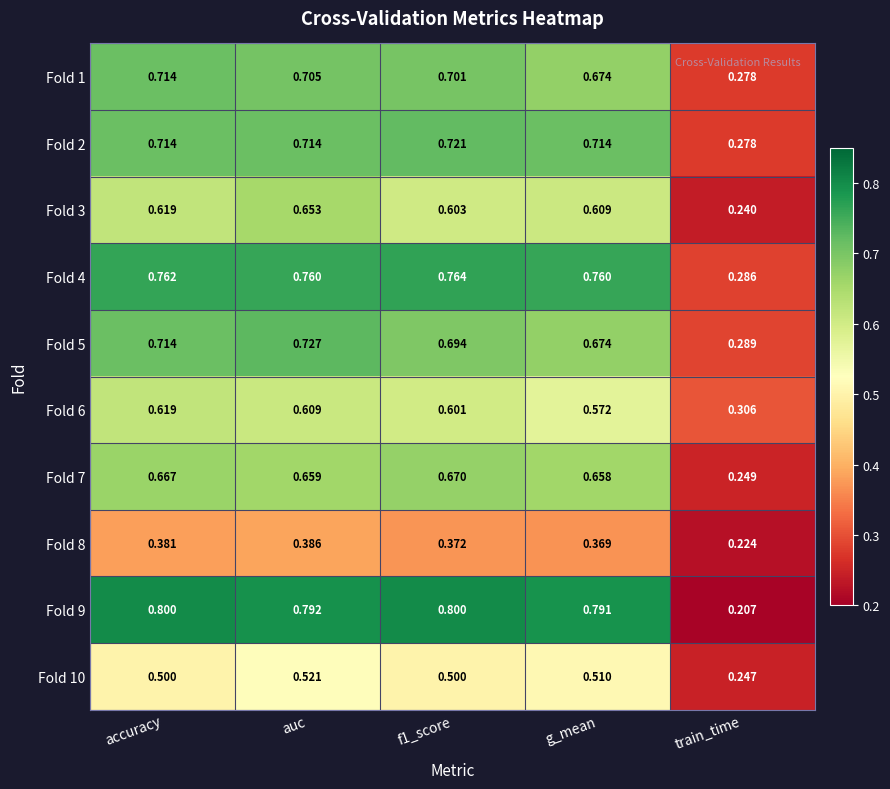

At which label is Fold 3 closest to 0?

train_time